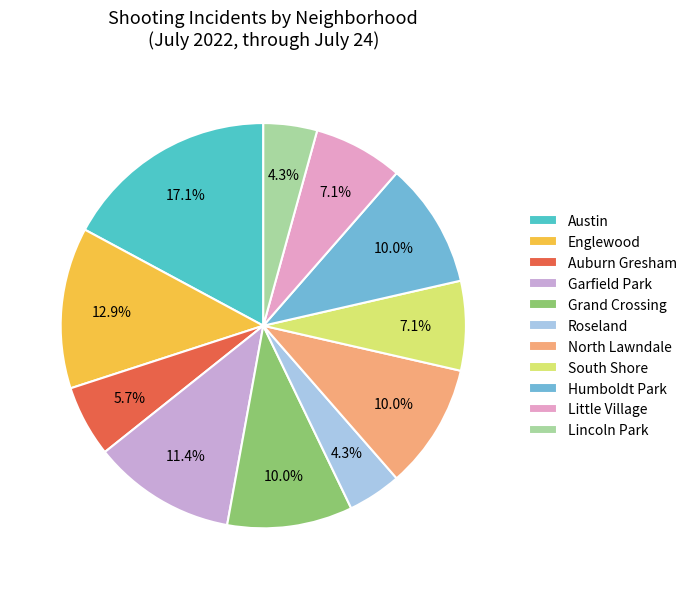

Approximately how many times larger is the value at Humboldt Park compared to Austin?

0.6